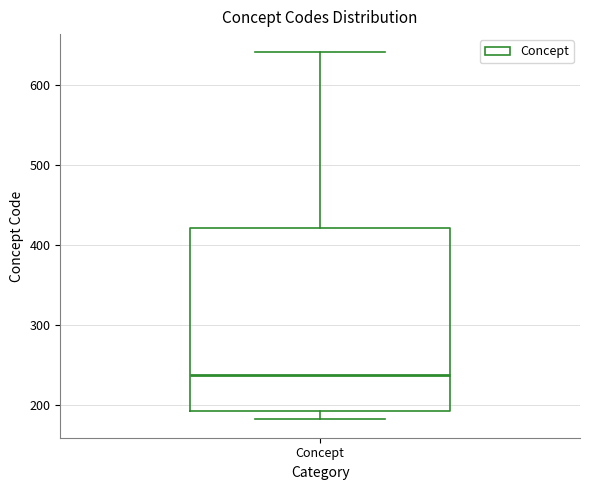

Transcribe this box plot: give where the median line is, the range the box spans, and where the two whiskers end, as read against the y-axis. The values are not printed on the chart, so give them approximately, as read against the axis.

median 240, box 190 to 420, whiskers 180 to 640